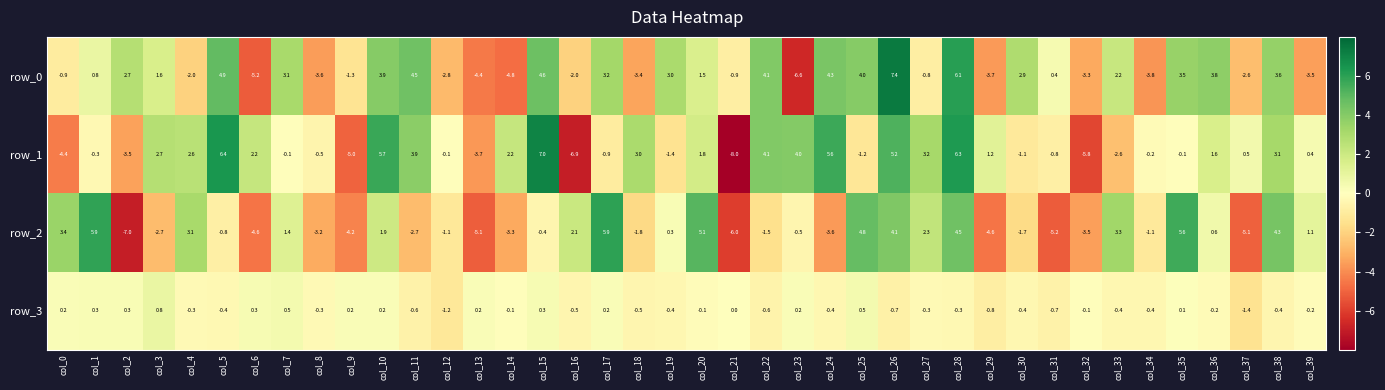

At which label does row_1 first exceed 0?

col_3